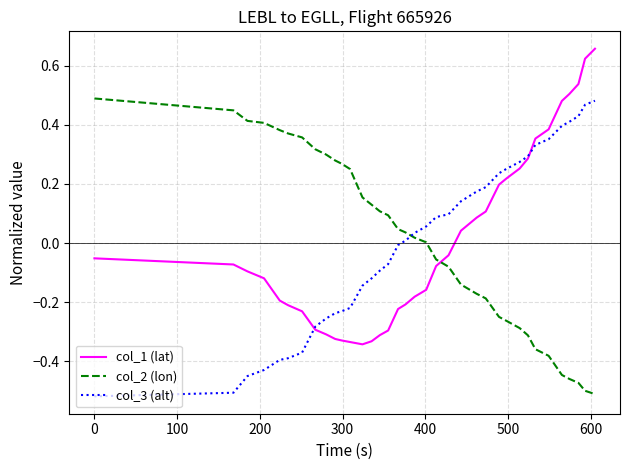

True or false: col_2 (lon) and col_3 (alt) cross at least once.

True